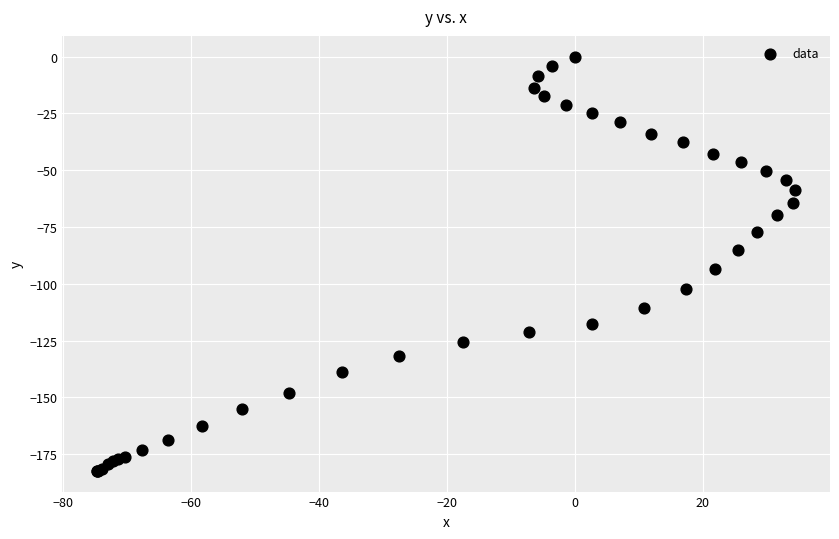

What Y value in the scatter plot is closest to -91?

-93.6